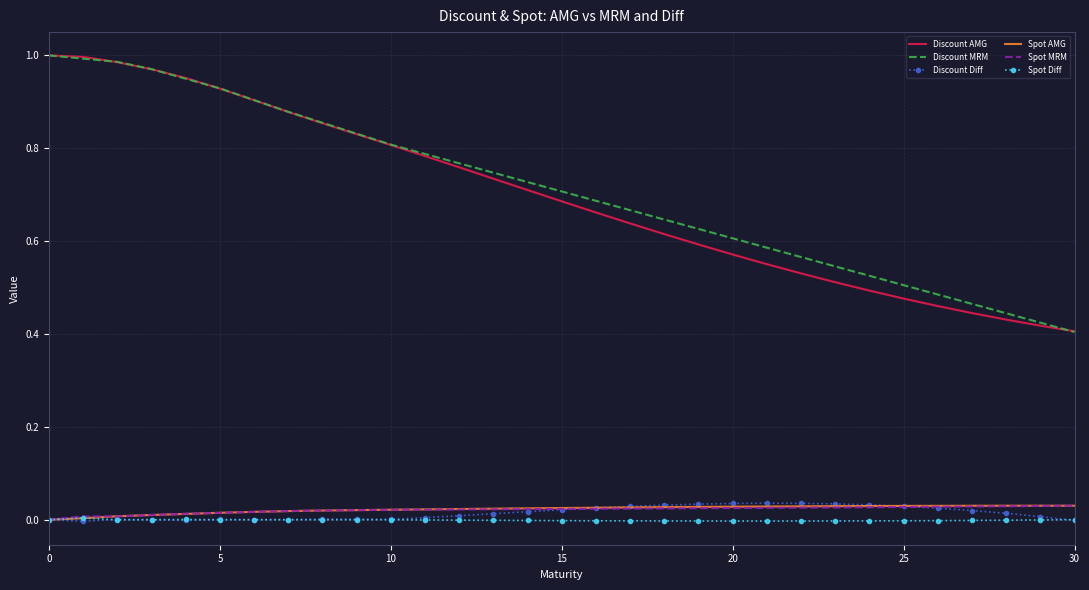

True or false: Discount AMG and Spot Diff intersect in this chart.

False